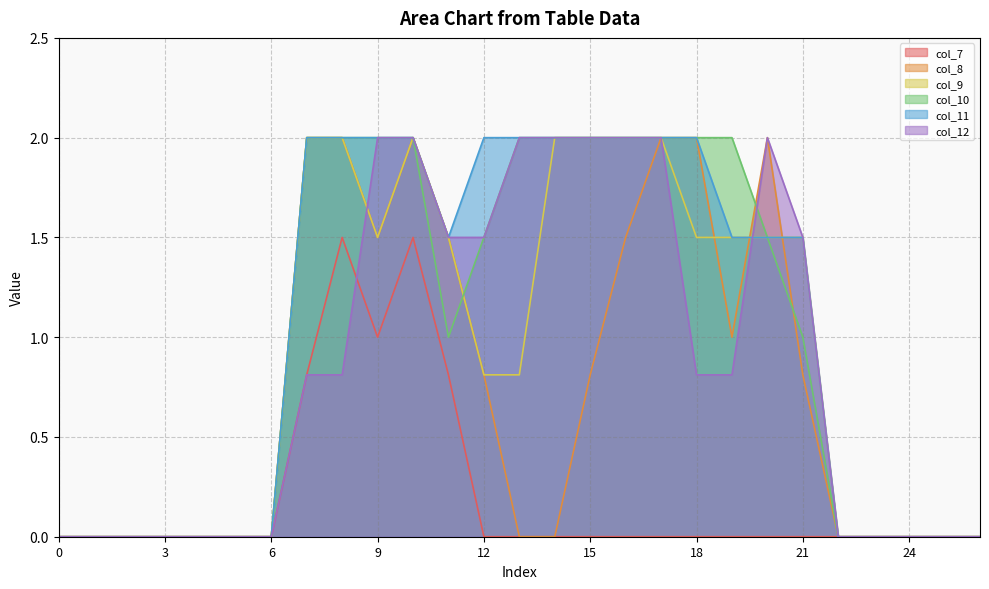

What are all the series names shown in the legend?

col_7, col_8, col_9, col_10, col_11, col_12